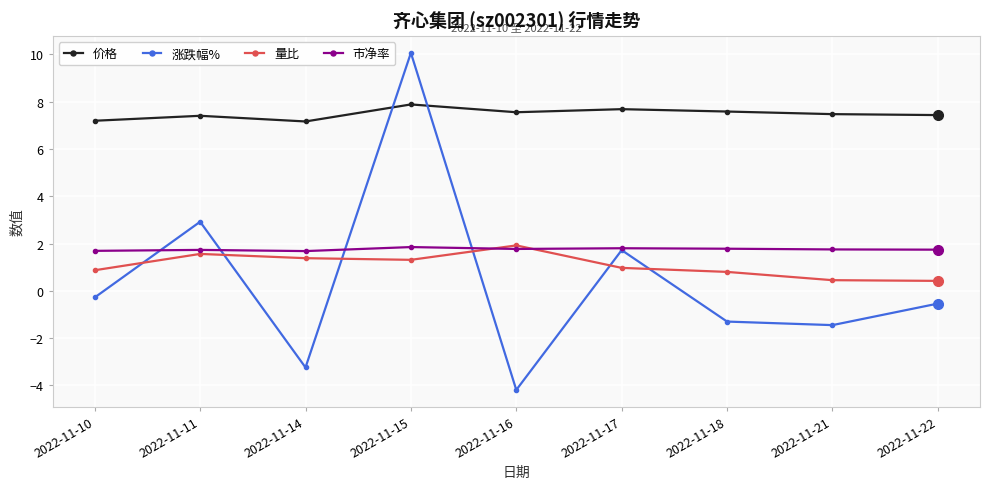

What is the value of the 市净率 point at the 2nd from the left?

1.7